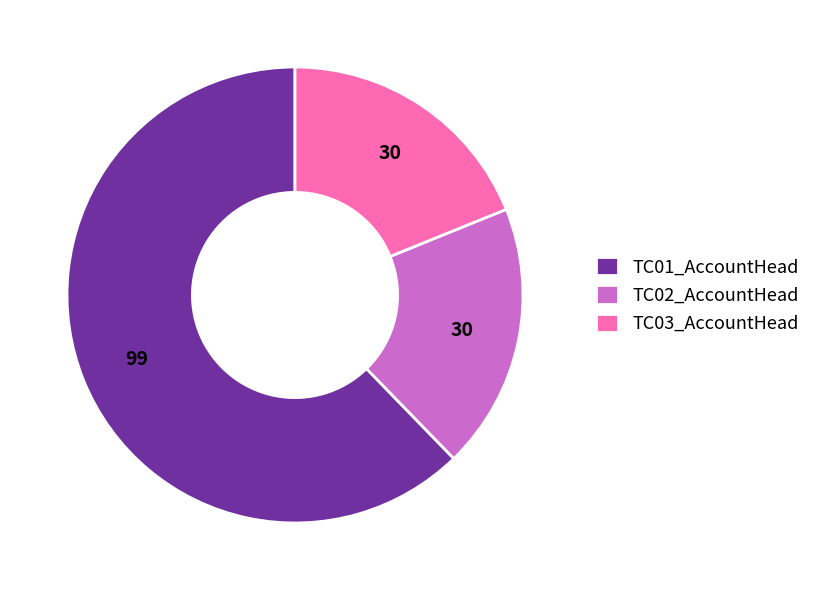

How many segments does this pie chart have?

3